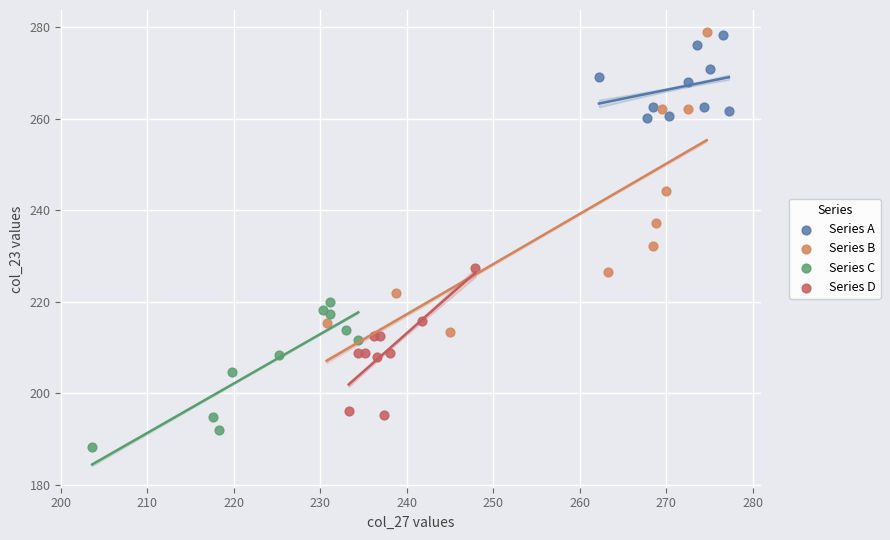

Which series contains the lowest Y value?

Series C